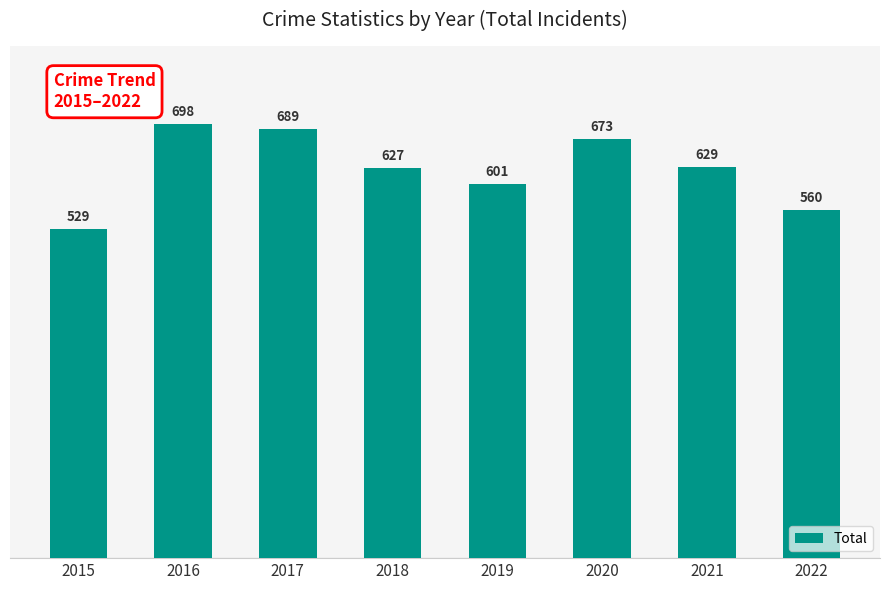

Which label corresponds to the smallest value in the chart?

2015